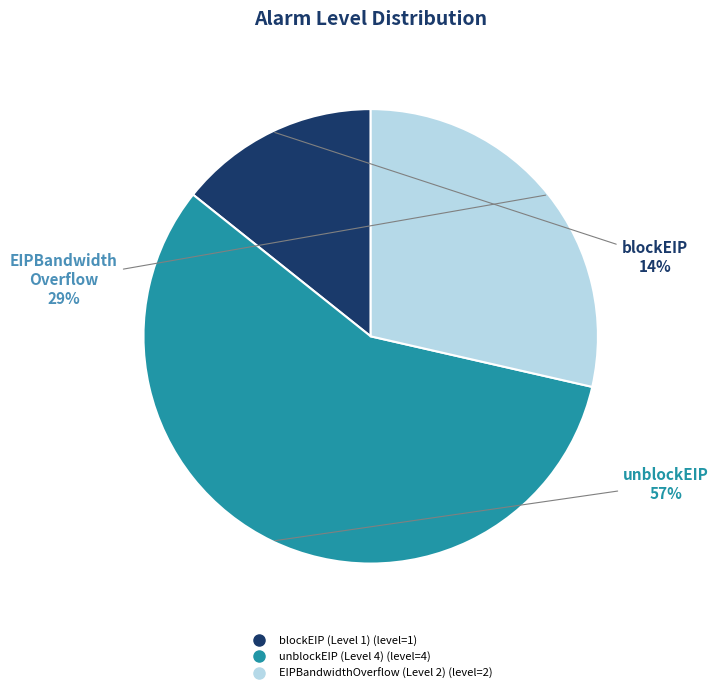

What is the smallest slice in the pie chart?

blockEIP (Level 1)